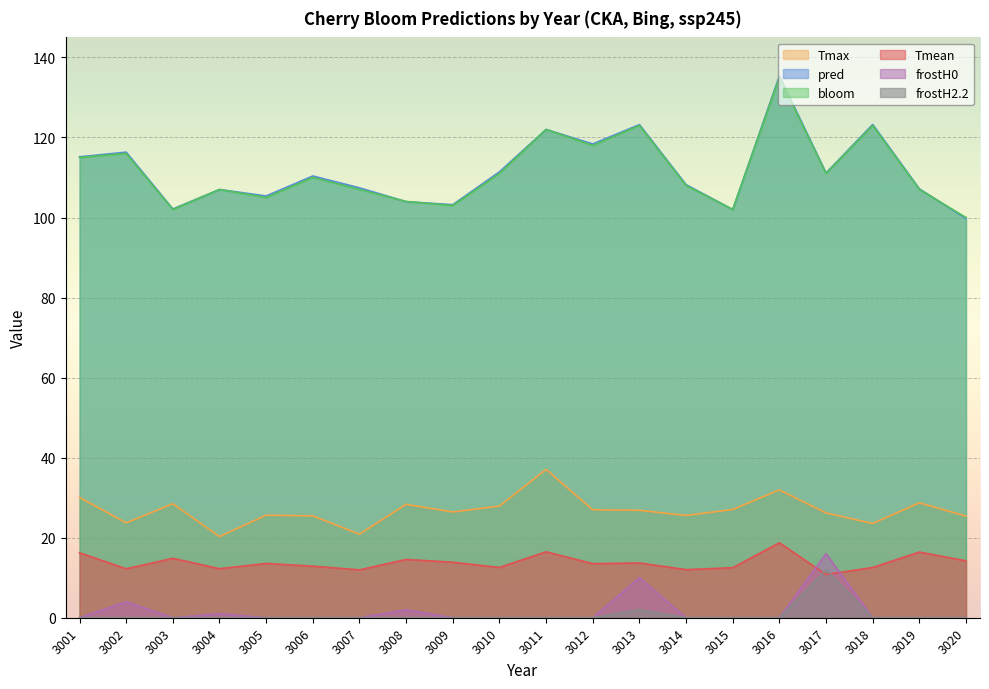

At how many categories does at least one series exceed 103?

17